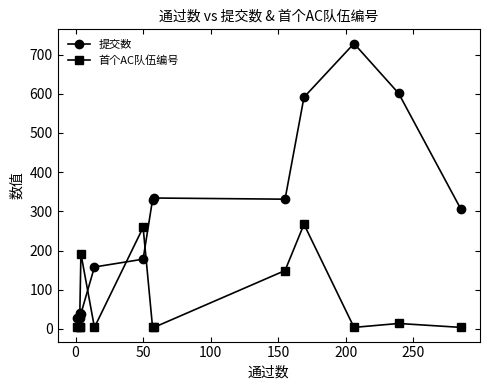

Rank the series by their maximum value, from lowest to highest.

首个AC队伍编号, 提交数